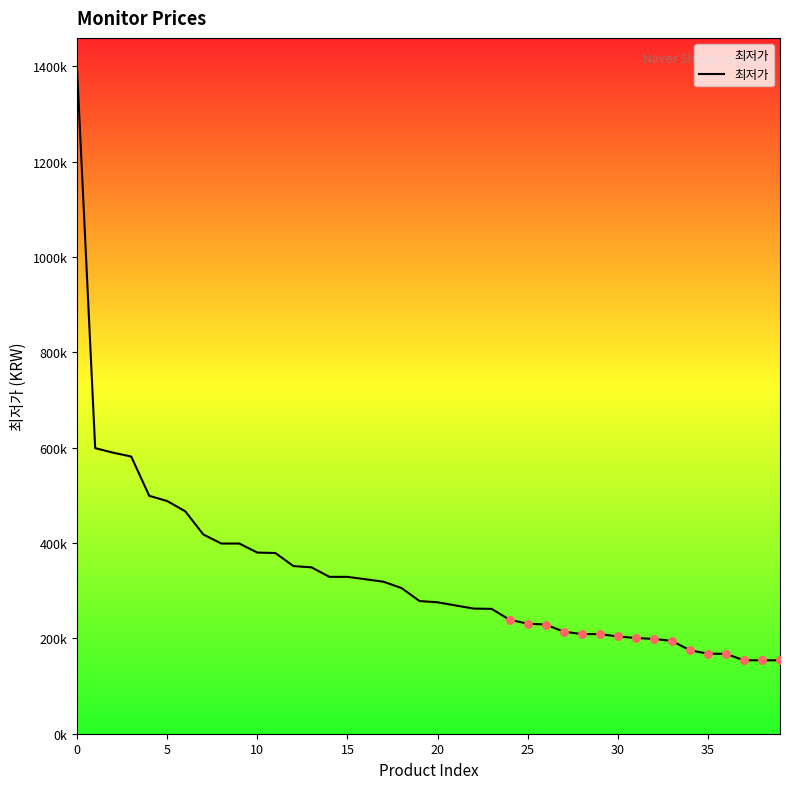

Does the chart have visible grid lines?

No